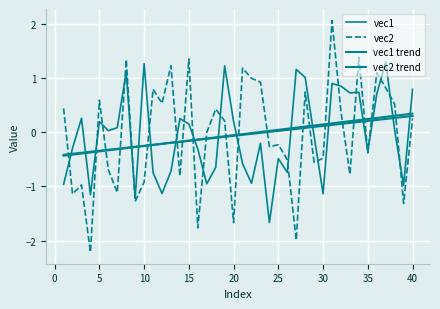

Does the chart have visible grid lines?

Yes